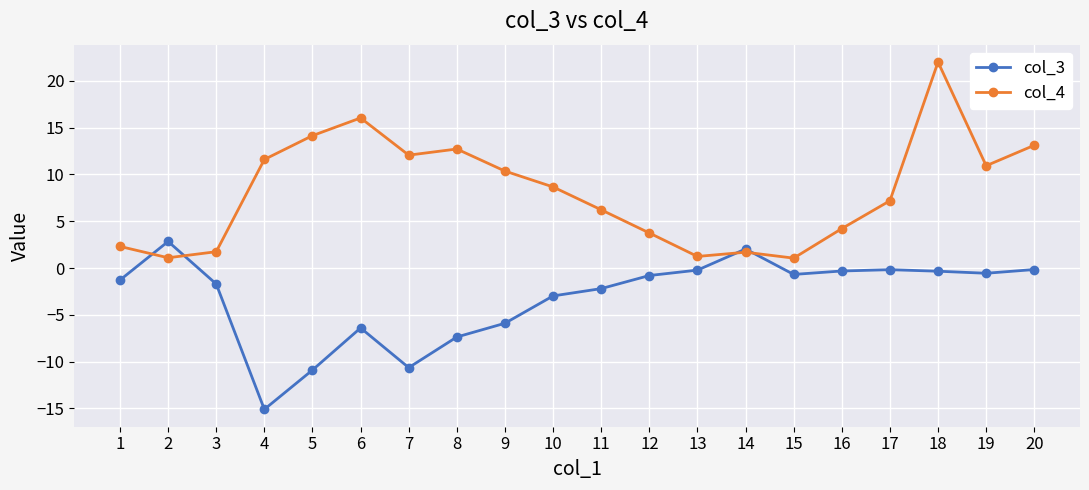

List the series in order of their overall mean, highest first.

col_4, col_3